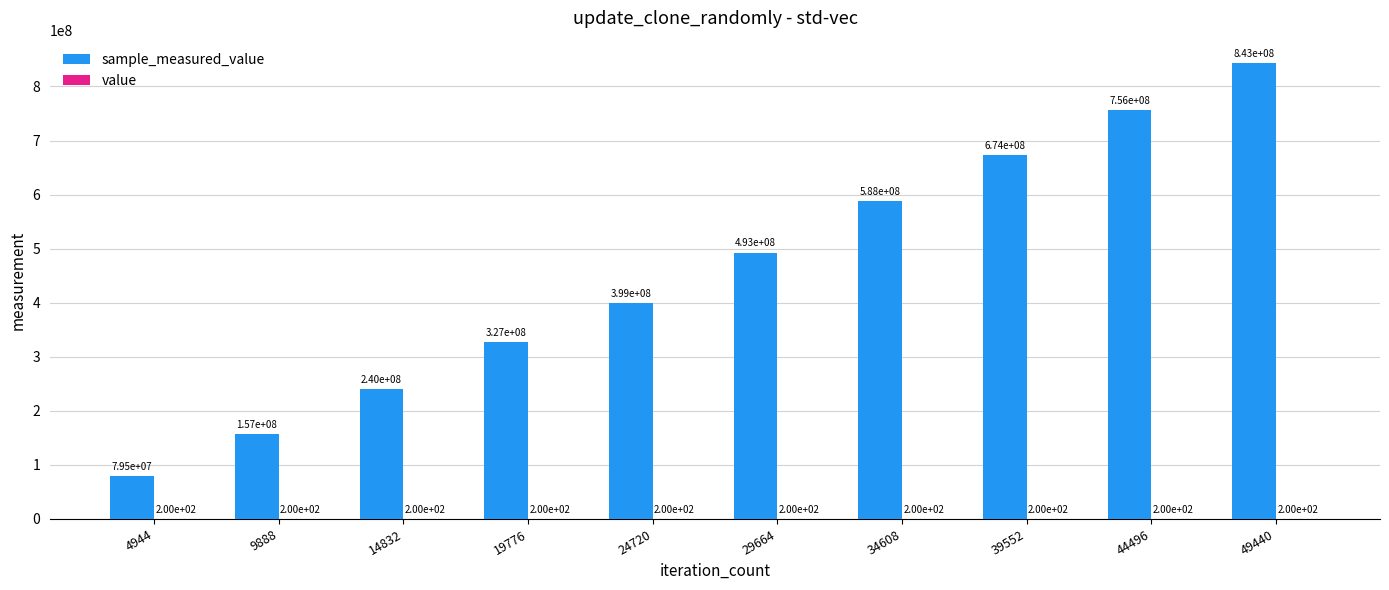

At which category is the sum across all series the highest?

49440